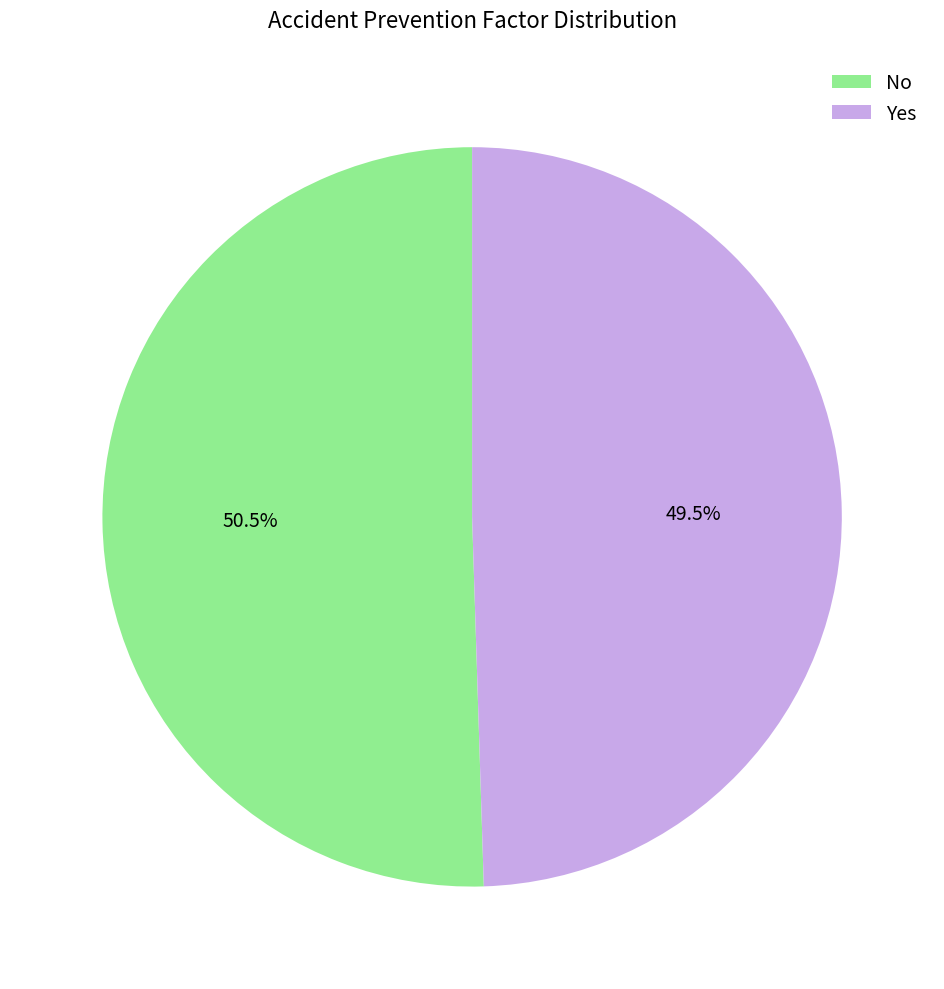

Which slice is the smallest?

Yes